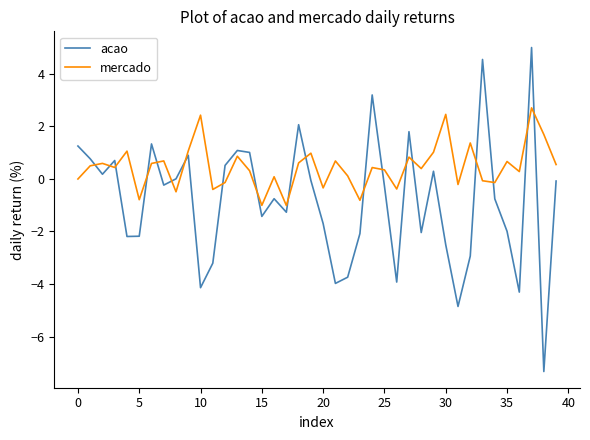

Which series has the largest range (max minus min)?

acao